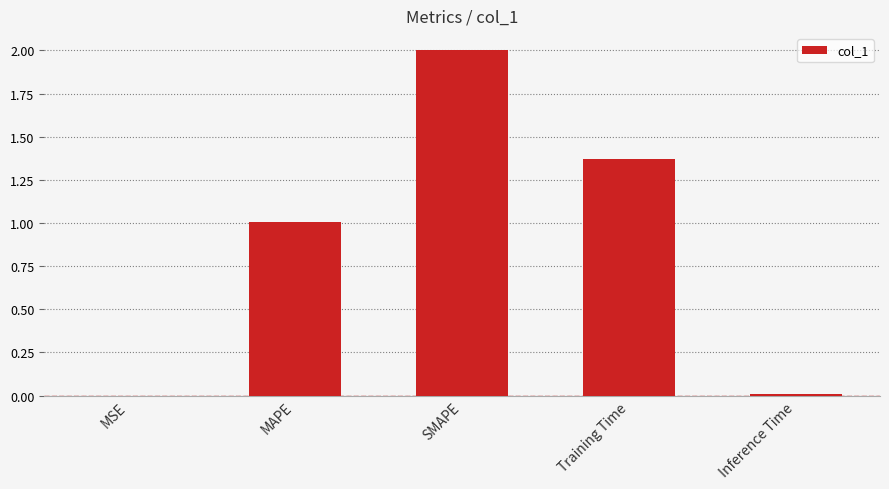

Where is the data nearest to the value 1?

MAPE